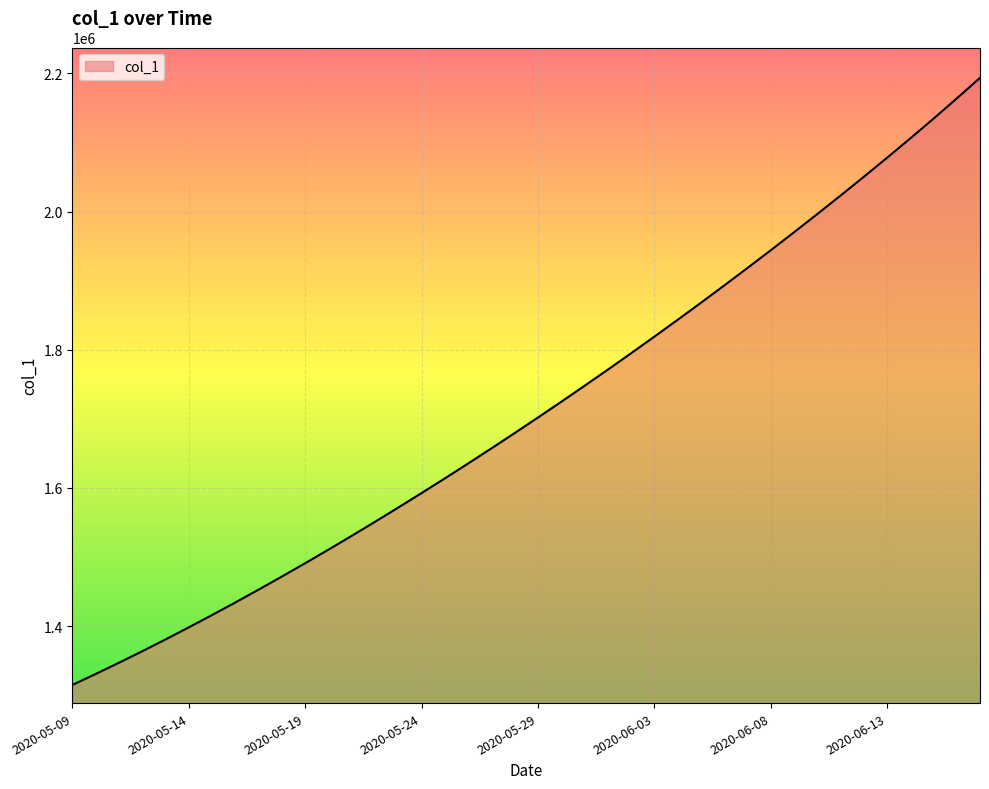

True or false: there are more than 0 points higher than both neighbors.

False